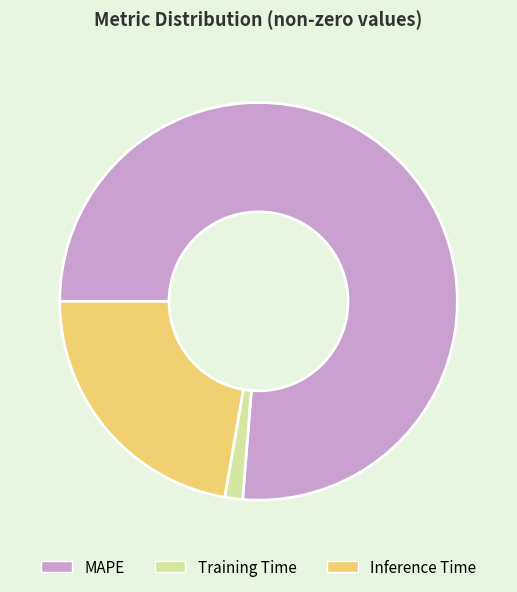

Which has a higher value, Training Time or Inference Time?

Inference Time